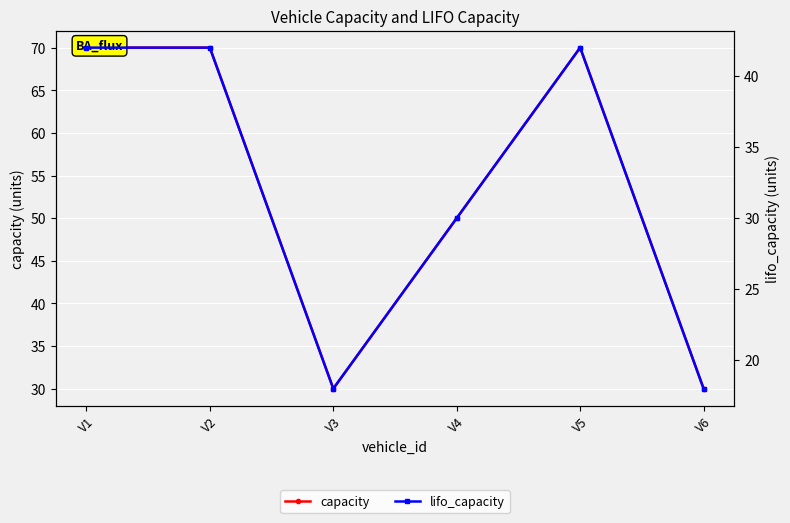

At which category does lifo_capacity reach its first local peak?

V5